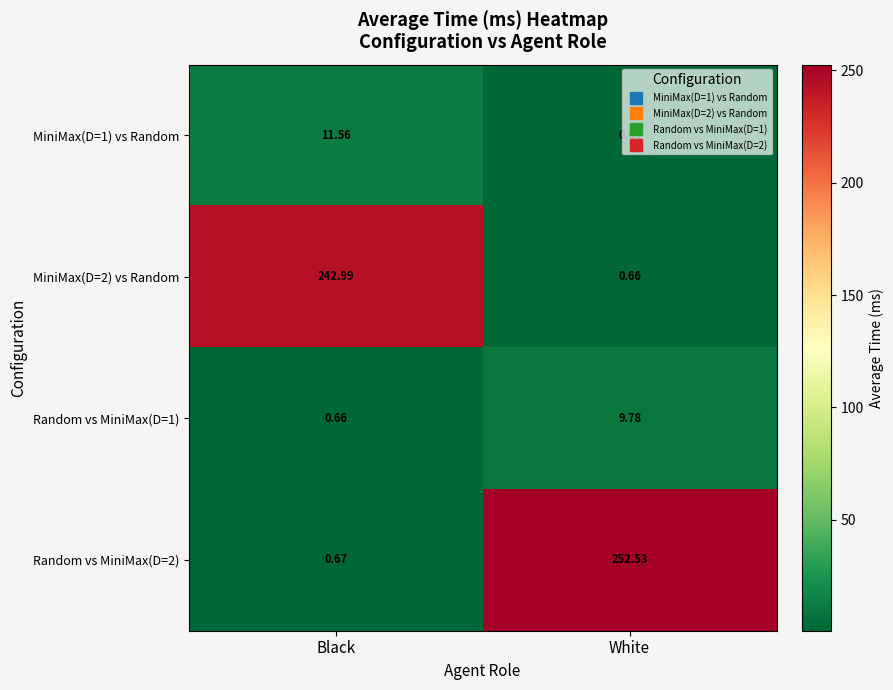

At which category is the sum across all series the highest?

White